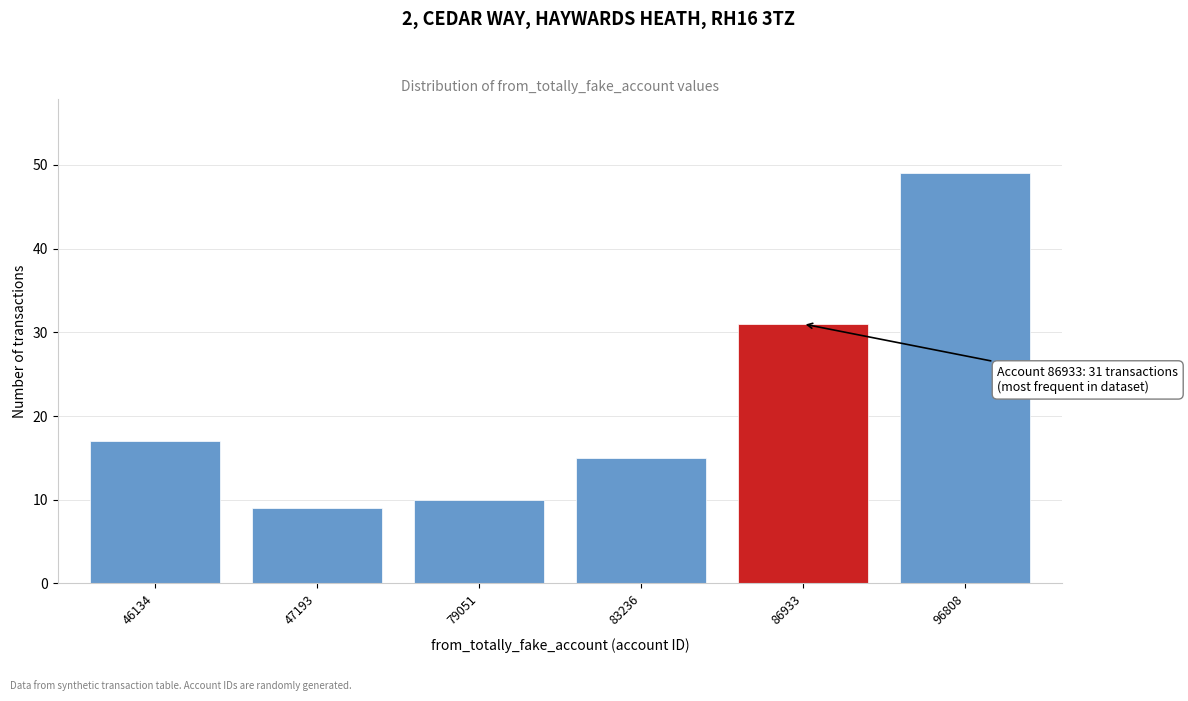

Reading left to right, list all the values displayed in this chart.

17	9	10	15	31	49